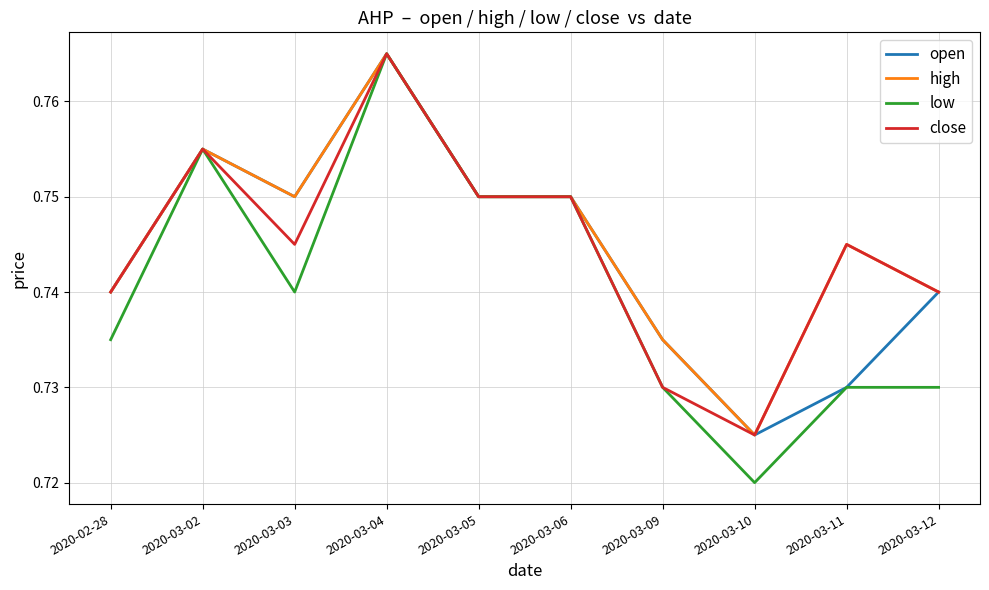

What position from the right is 2020-03-11?

2